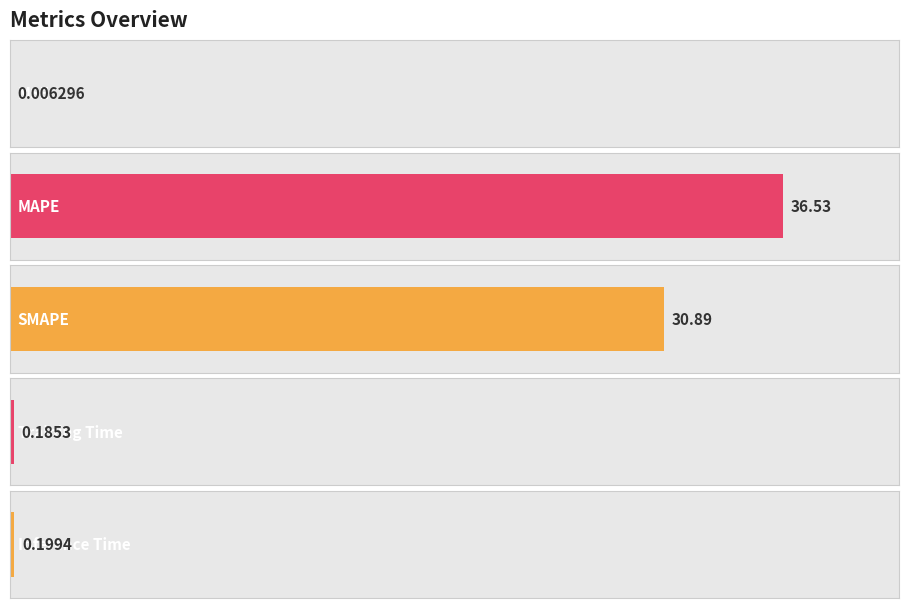

What is the value of the 3rd bar from the left?

30.9